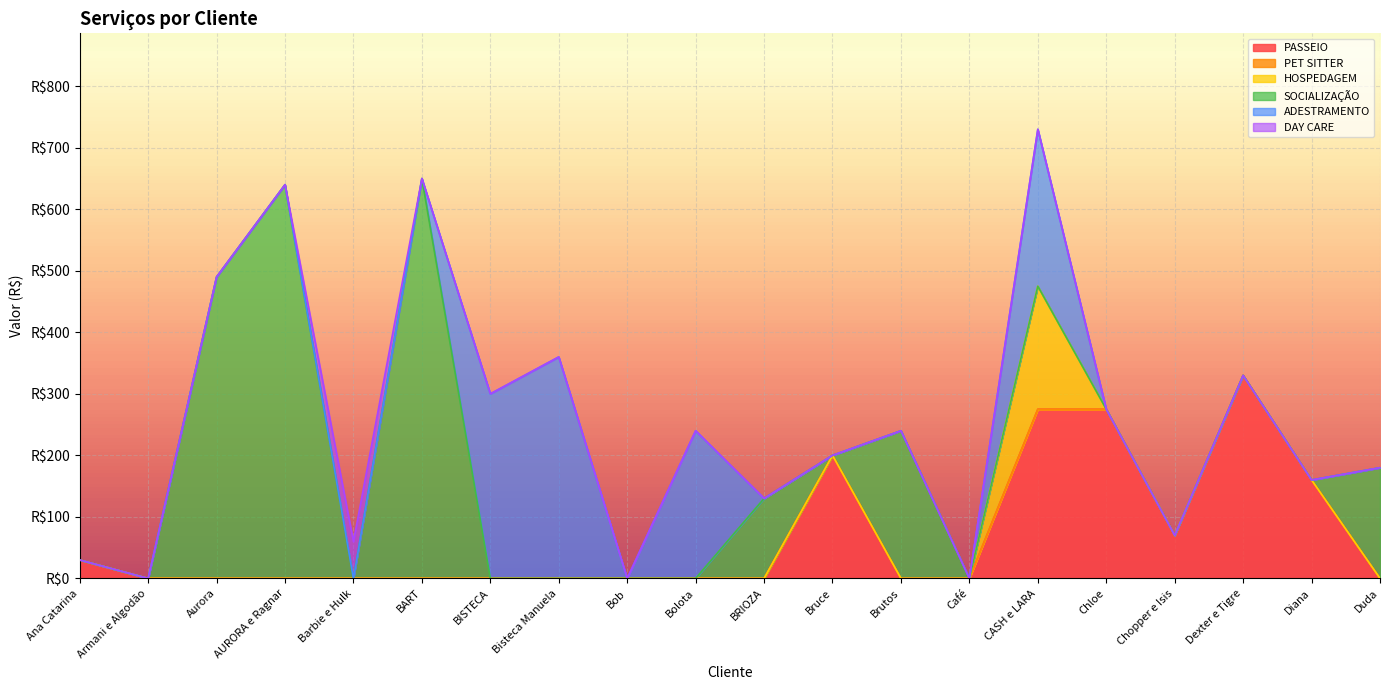

True or false: PASSEIO and ADESTRAMENTO cross at least once.

False